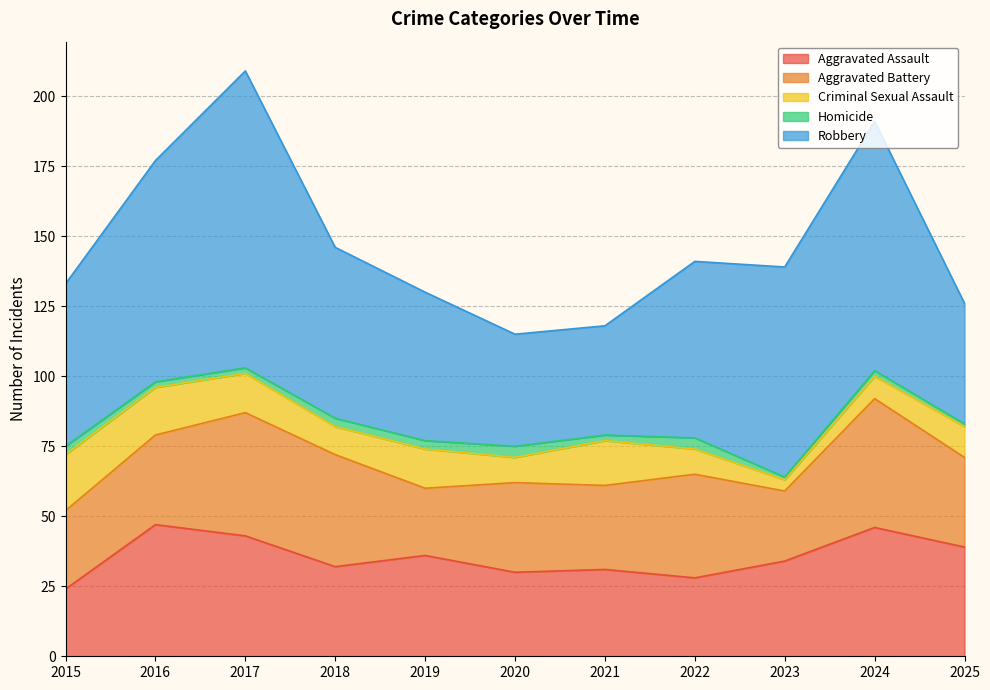

What value does the Criminal Sexual Assault series have at 2019, to the nearest 5?

15